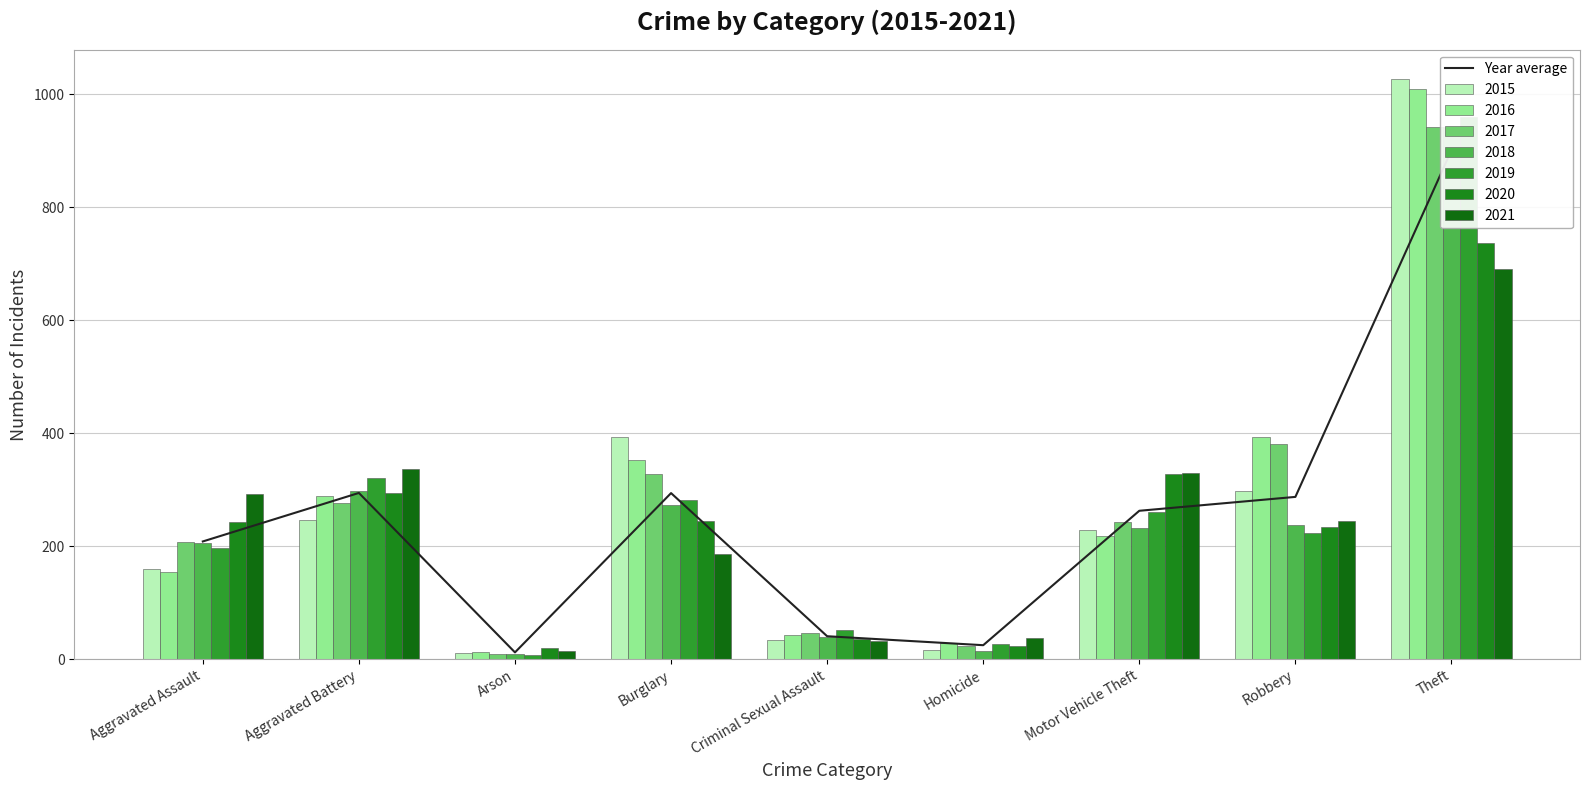

Rank the categories by value from highest to lowest.

Theft, Aggravated Battery, Burglary, Robbery, Motor Vehicle Theft, Aggravated Assault, Criminal Sexual Assault, Homicide, Arson